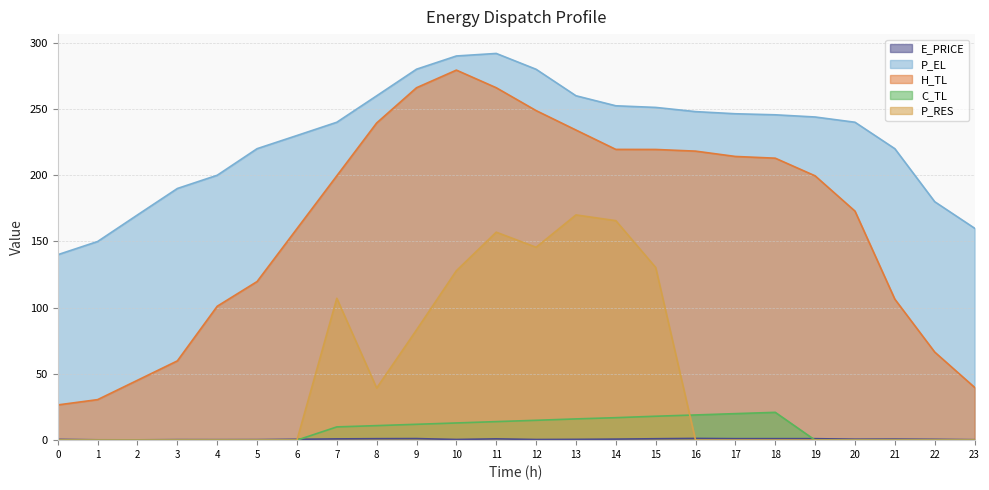

Reading left to right, extract all data points from this chart.

E_PRICE: 0=0.6	1=0.3	2=0.2	3=0.4	4=0.4	5=0.4	6=0.6	7=1.0	8=1.1	9=1.2	10=0.5	11=1.0	12=0.5	13=0.6	14=0.8	15=1.1	16=1.3	17=1.1	18=1.1	19=1.1	20=0.7	21=0.8	22=0.6	23=0.3
P_EL: 0=140.0	1=150.0	2=170.0	3=190.0	4=200.0	5=220.0	6=230.0	7=240.0	8=259.9	9=280.0	10=290.0	11=291.9	12=280.0	13=260.0	14=252.4	15=251.2	16=248.0	17=246.4	18=245.6	19=244.0	20=240.0	21=220.0	22=180.0	23=160.0
H_TL: 0=26.6	1=30.6	2=45.2	3=59.9	4=101.1	5=119.7	6=159.6	7=199.6	8=239.5	9=266.1	10=279.4	11=266.1	12=248.8	13=234.1	14=219.5	15=219.5	16=218.2	17=214.2	18=212.9	19=199.5	20=172.9	21=106.4	22=66.5	23=39.9
C_TL: 0=0.0	1=0.0	2=0.0	3=0.0	4=0.0	5=0.0	6=0.0	7=10.0	8=11.0	9=12.0	10=13.0	11=14.0	12=15.0	13=16.0	14=17.0	15=18.1	16=19.0	17=20.0	18=21.0	19=0.0	20=0.0	21=0.0	22=0.0	23=0.0
P_RES: 0=0.0	1=0.0	2=0.0	3=0.0	4=0.0	5=0.0	6=0.0	7=107.1	8=39.3	9=83.2	10=127.9	11=157.0	12=145.6	13=170.0	14=165.7	15=130.3	16=0.0	17=0.0	18=0.0	19=0.0	20=0.0	21=0.0	22=0.0	23=0.0